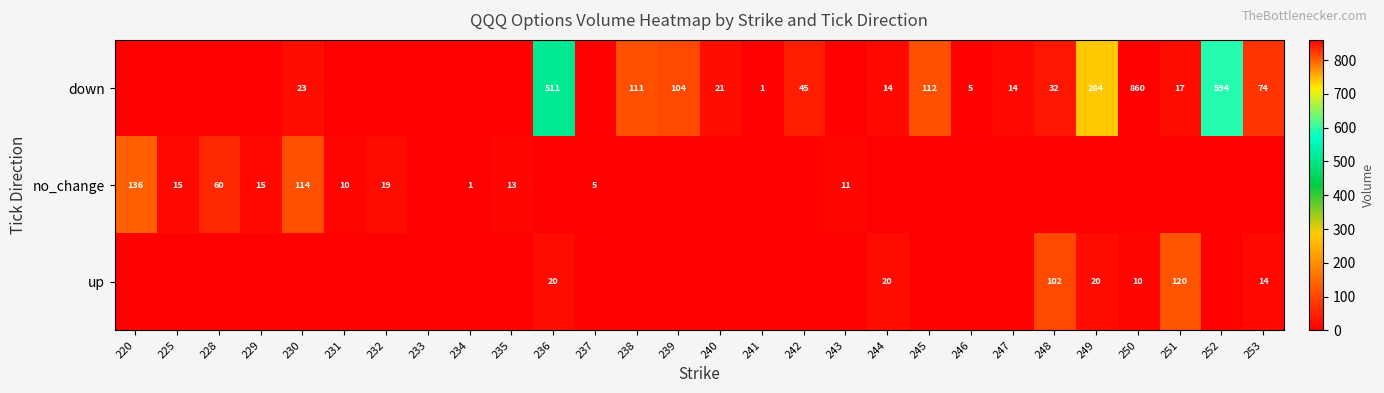

What is the difference between the down values at 253 and 247?

60